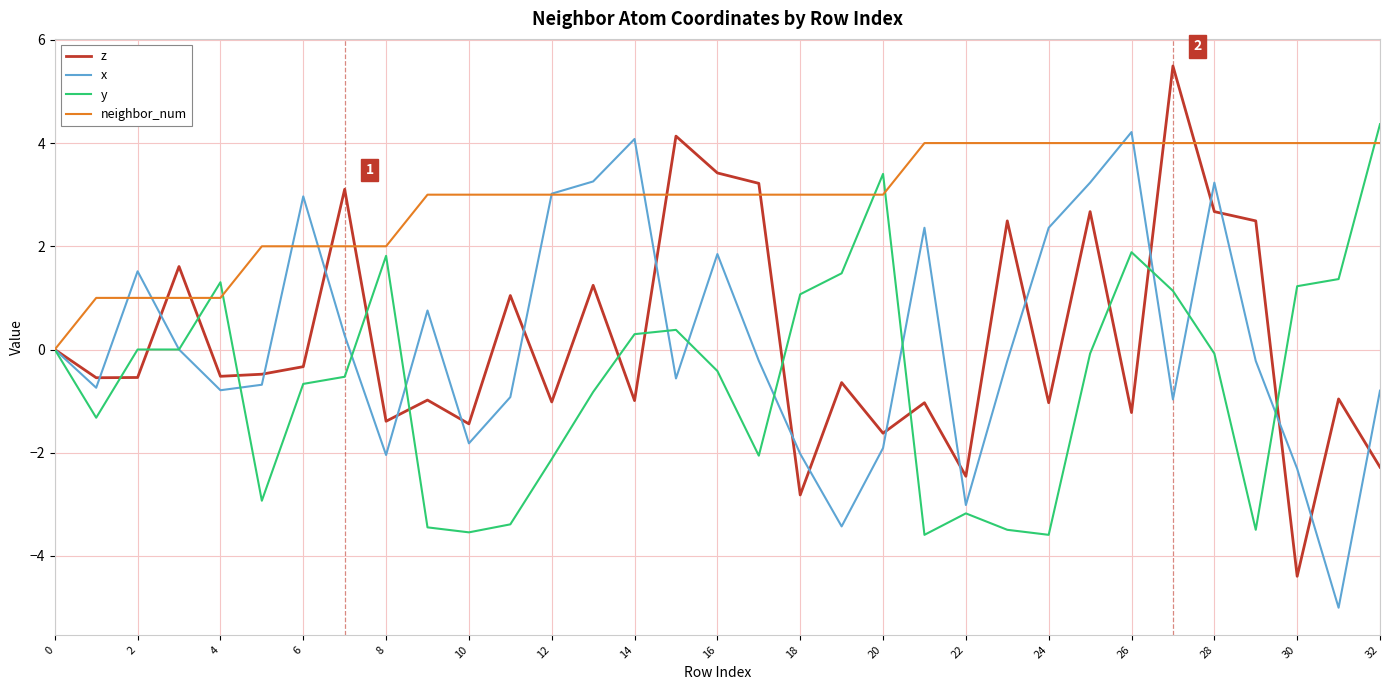

What are all the series names shown in the legend?

z, x, y, neighbor_num